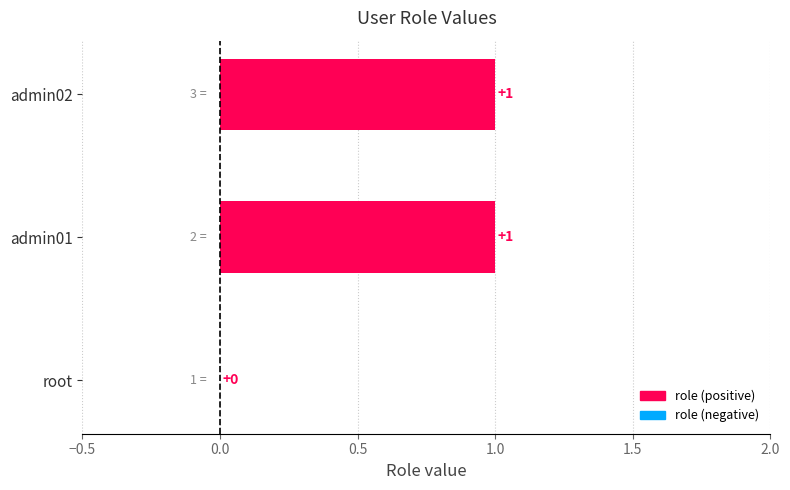

The chart shows a value of 1 at admin01. True or false?

True